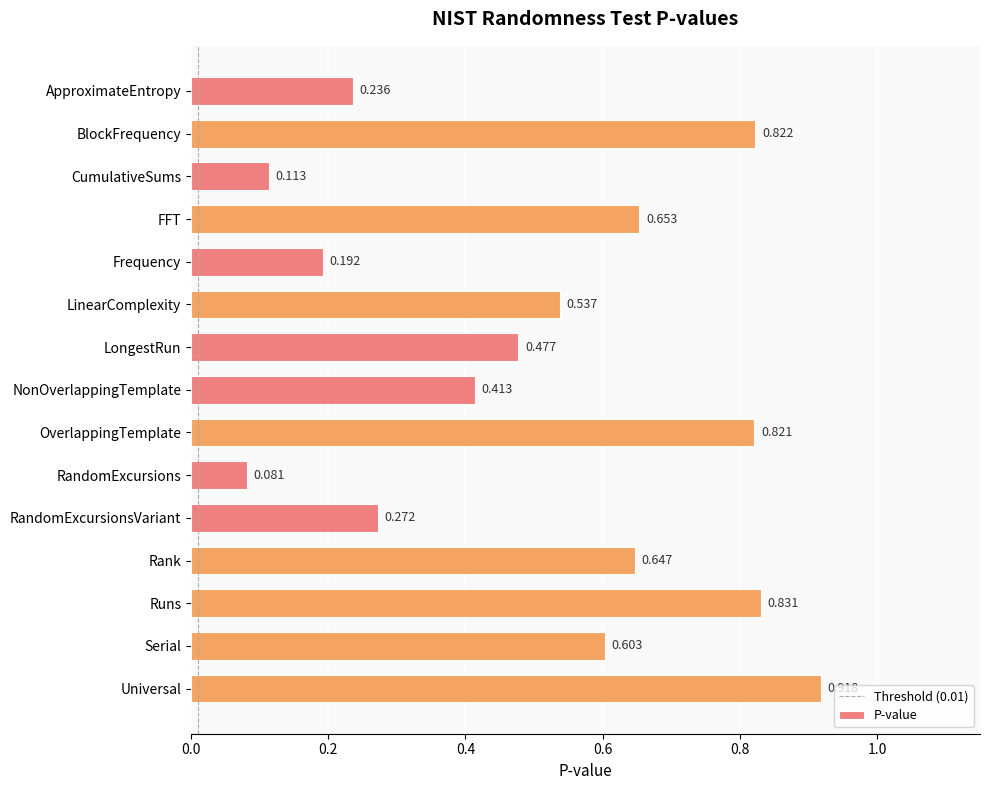

Where is the data nearest to the value 0?

RandomExcursions